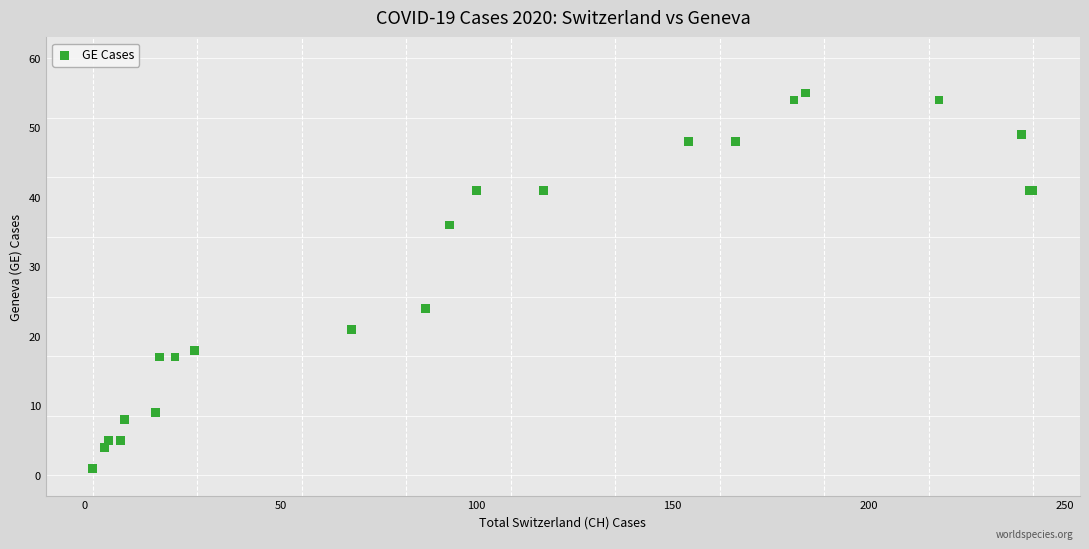

What Y value in the scatter plot is closest to 28?

24